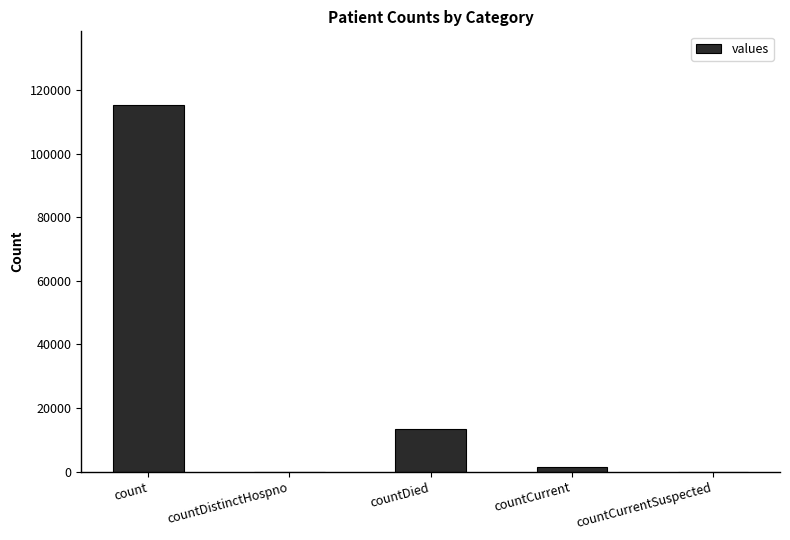

Are the bars horizontal?

No